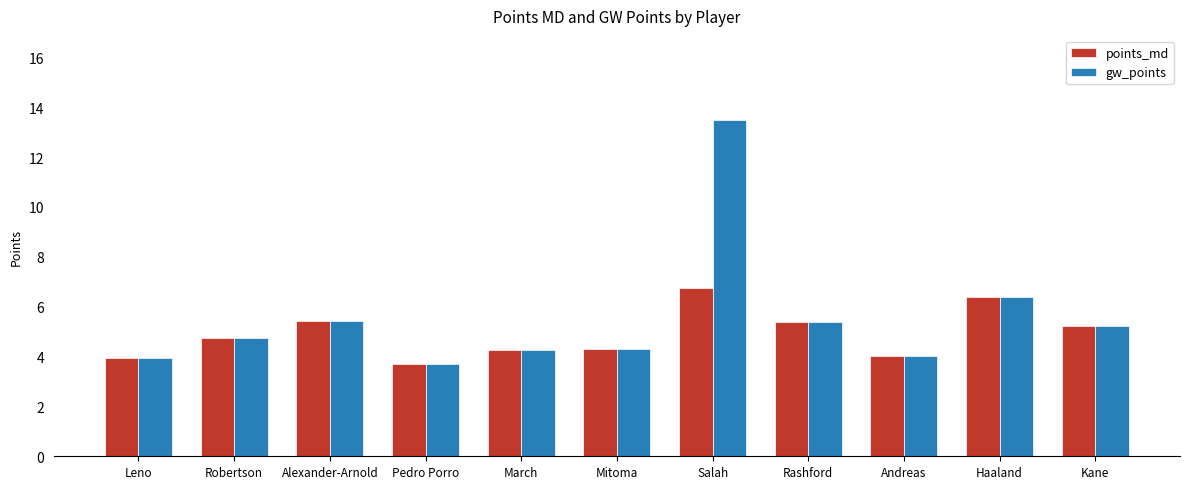

Which series has the largest range (max minus min)?

gw_points